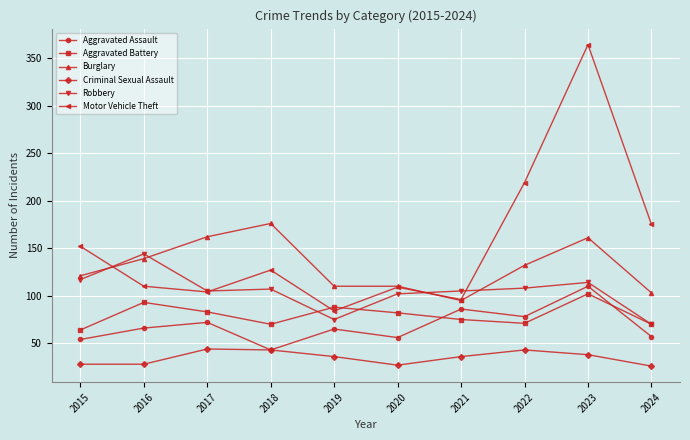

The Aggravated Battery series shows 90 at 2015. True or false?

False